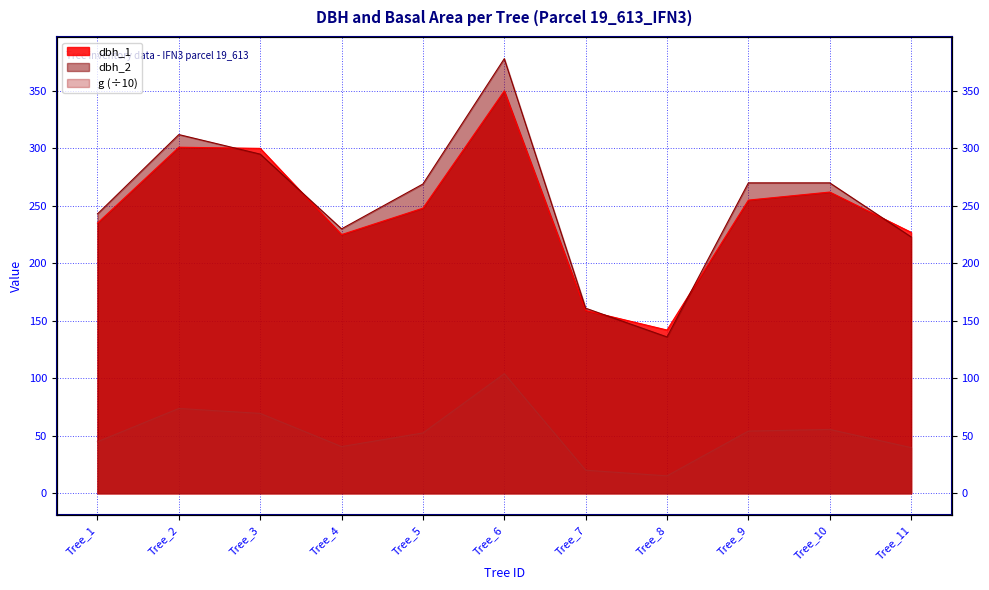

What is the difference between the maximum and second lowest values in the g series?

84.0